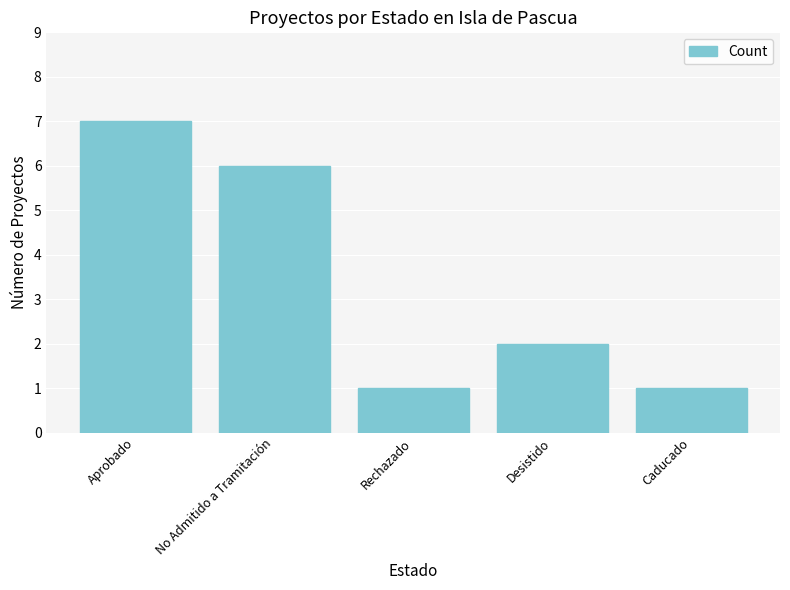

What is the label of the 2nd bar from the left?

No Admitido a Tramitación